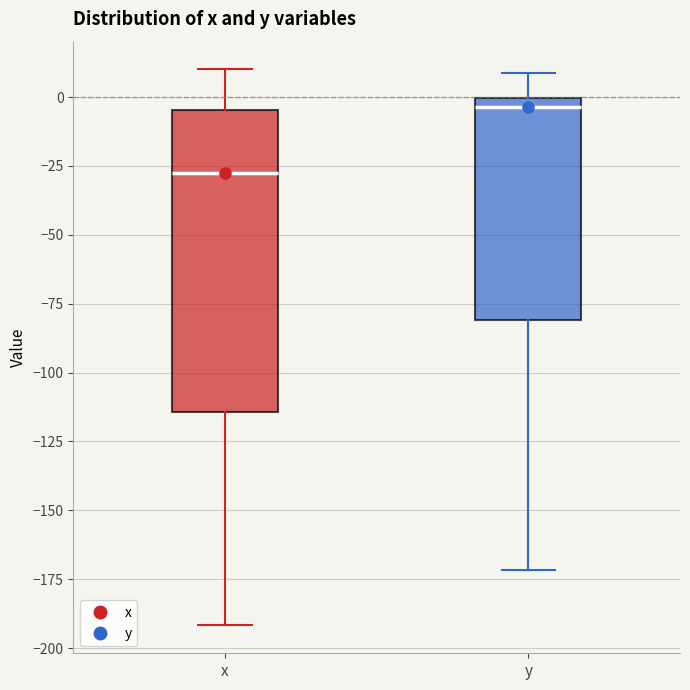

Reading left to right, read every box against the y-axis: the position of its median line, the range the box covers, and the ends of its whiskers. The values are not printed on the chart, so give them approximately, as read against the axis.

x: median -30, box -115 to -5, whiskers -190 to 10
y: median -5, box -80 to 0, whiskers -170 to 10